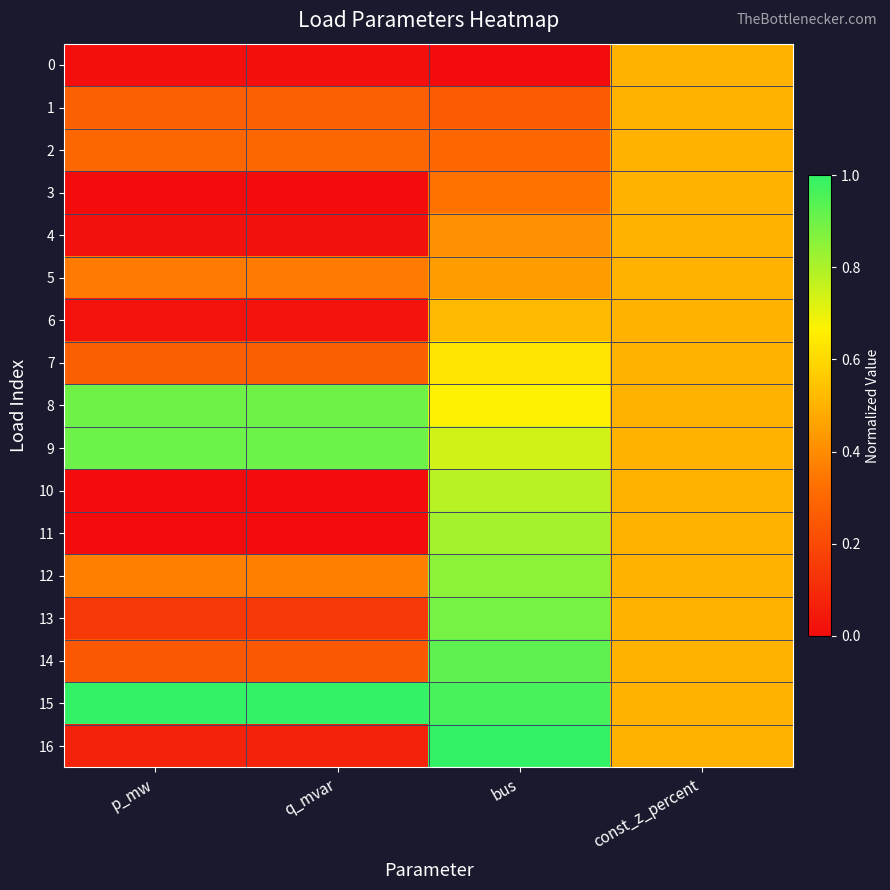

Reading right to left, transcribe all the data shown in this chart.

0: const_z_percent=0.5	bus=0.0	q_mvar=0.0	p_mw=0.0
1: const_z_percent=0.5	bus=0.3	q_mvar=0.3	p_mw=0.3
2: const_z_percent=0.5	bus=0.3	q_mvar=0.3	p_mw=0.3
3: const_z_percent=0.5	bus=0.3	q_mvar=0.0	p_mw=0.0
4: const_z_percent=0.5	bus=0.4	q_mvar=0.0	p_mw=0.0
5: const_z_percent=0.5	bus=0.4	q_mvar=0.4	p_mw=0.4
6: const_z_percent=0.5	bus=0.5	q_mvar=0.0	p_mw=0.0
7: const_z_percent=0.5	bus=0.6	q_mvar=0.3	p_mw=0.3
8: const_z_percent=0.5	bus=0.7	q_mvar=0.9	p_mw=0.9
9: const_z_percent=0.5	bus=0.7	q_mvar=0.9	p_mw=0.9
10: const_z_percent=0.5	bus=0.8	q_mvar=0.0	p_mw=0.0
11: const_z_percent=0.5	bus=0.8	q_mvar=0.0	p_mw=0.0
12: const_z_percent=0.5	bus=0.9	q_mvar=0.4	p_mw=0.4
13: const_z_percent=0.5	bus=0.9	q_mvar=0.1	p_mw=0.1
14: const_z_percent=0.5	bus=0.9	q_mvar=0.2	p_mw=0.2
15: const_z_percent=0.5	bus=1.0	q_mvar=1.0	p_mw=1.0
16: const_z_percent=0.5	bus=1.0	q_mvar=0.1	p_mw=0.1